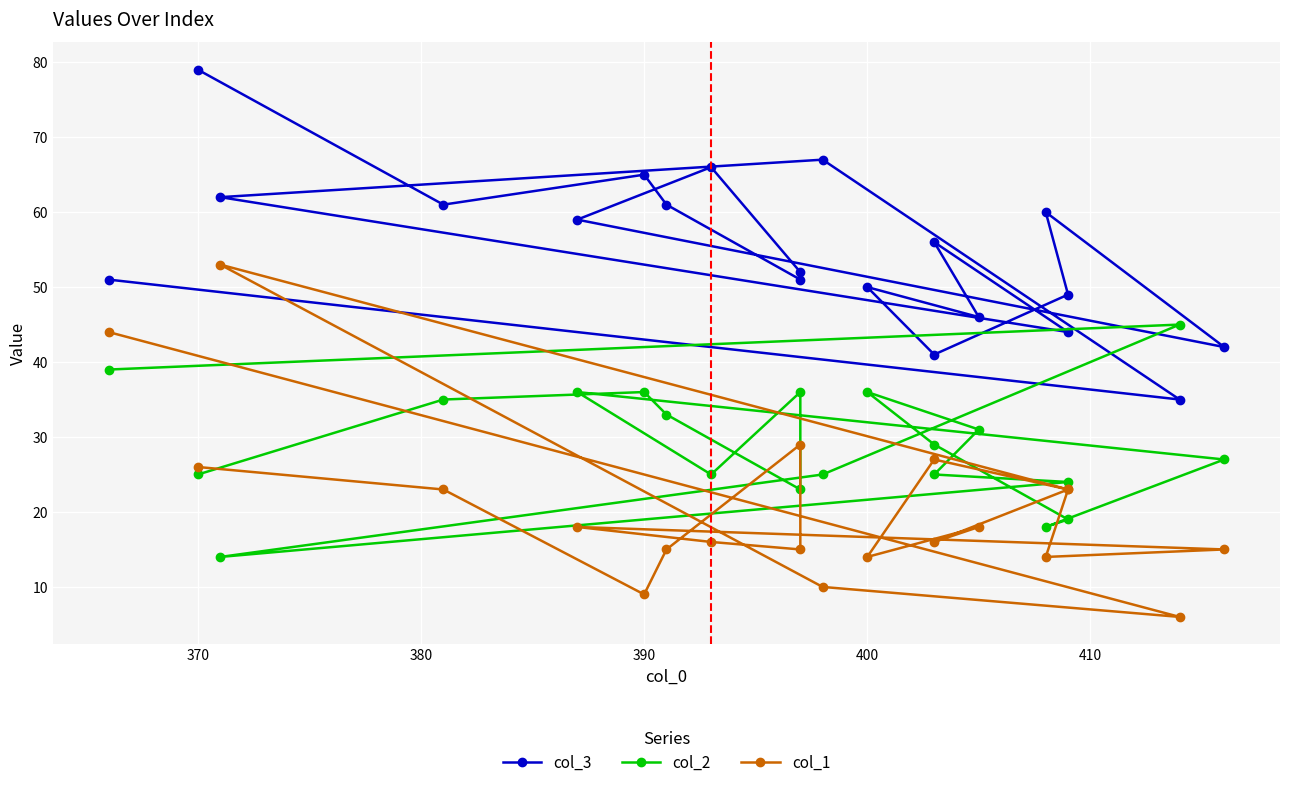

What is the maximum value for col_3?

79